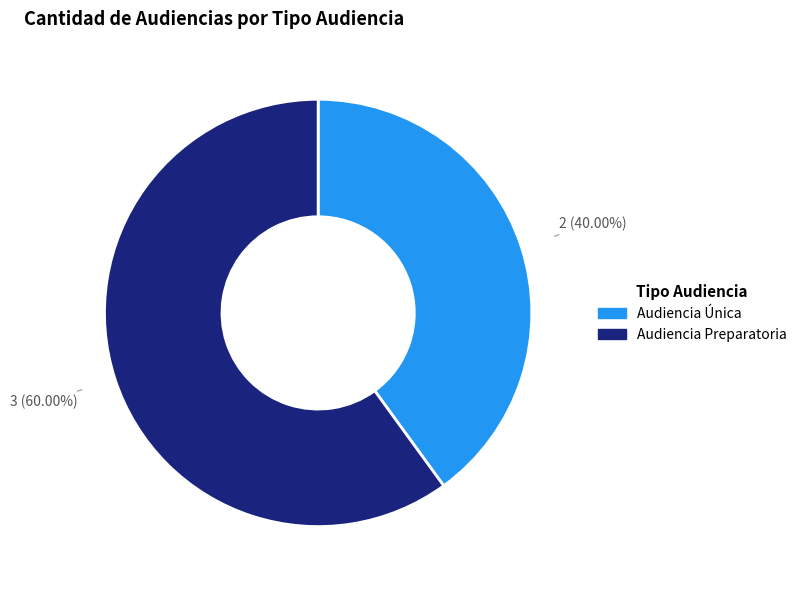

To the nearest percent, what is the difference between the largest and smallest slice percentages?

20%